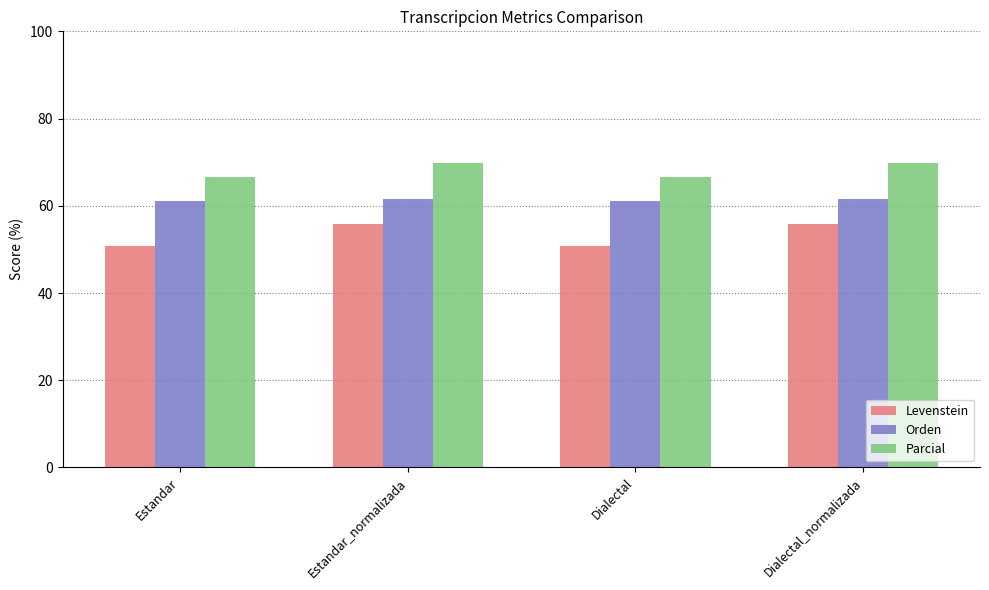

List the series in order of their overall mean, highest first.

Parcial, Orden, Levenstein